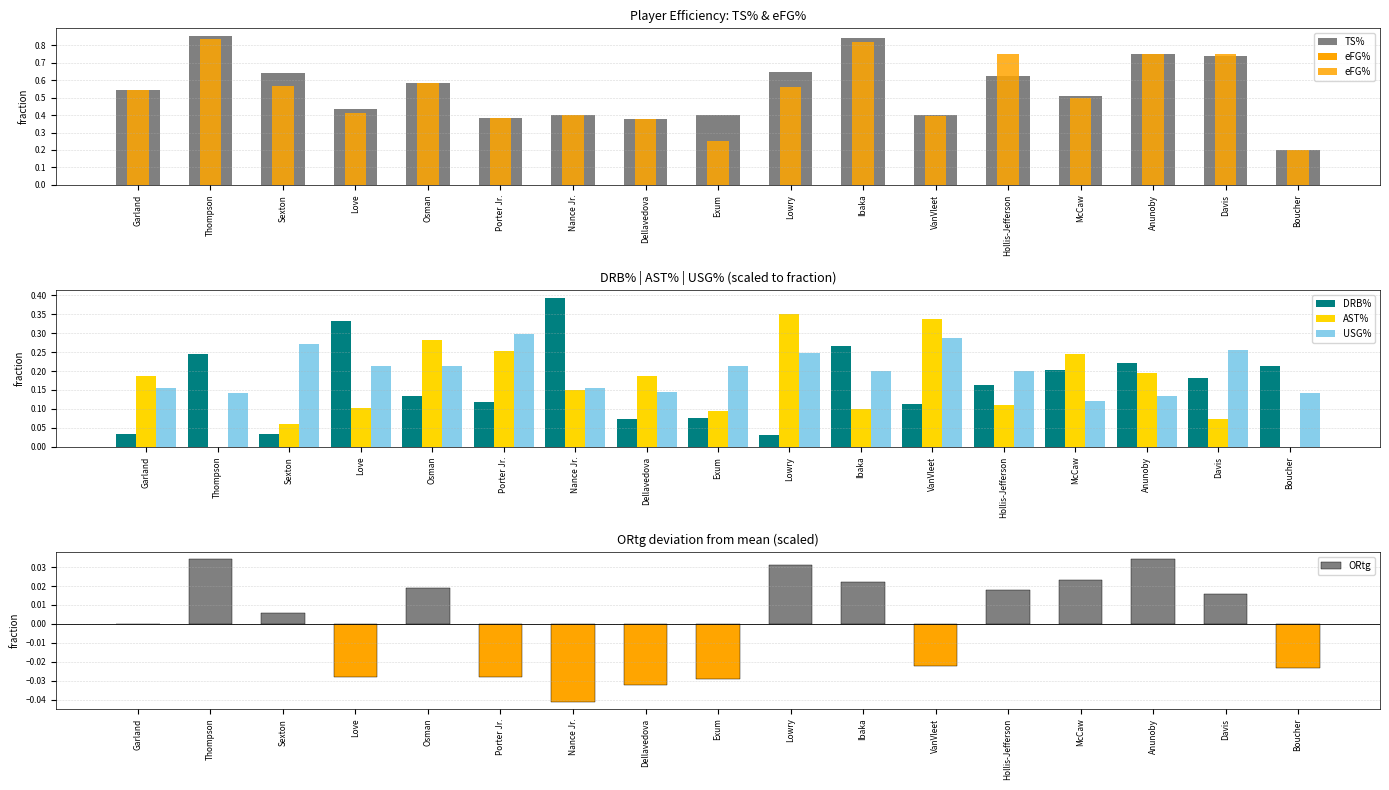

What is the spread (max minus min) of values at Ibaka?

0.8